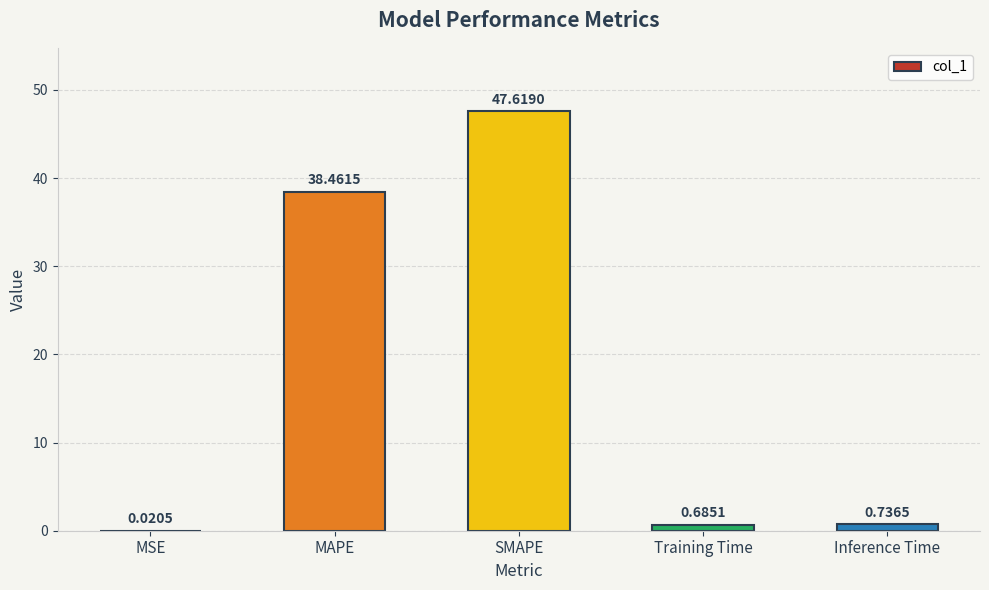

What is the change in value from SMAPE to Inference Time?

-46.9